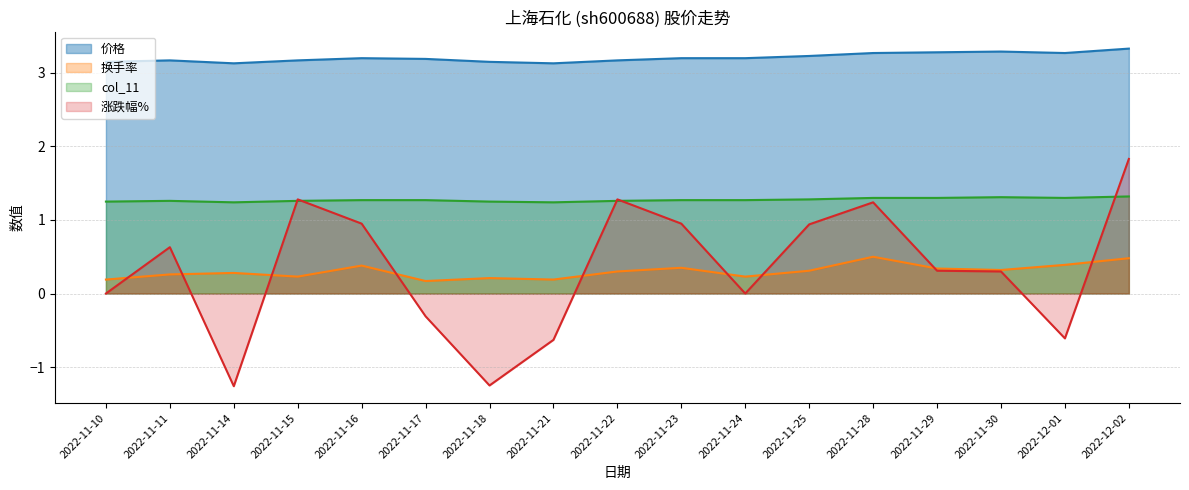

What are all the series names shown in the legend?

价格, 换手率, col_11, 涨跌幅%